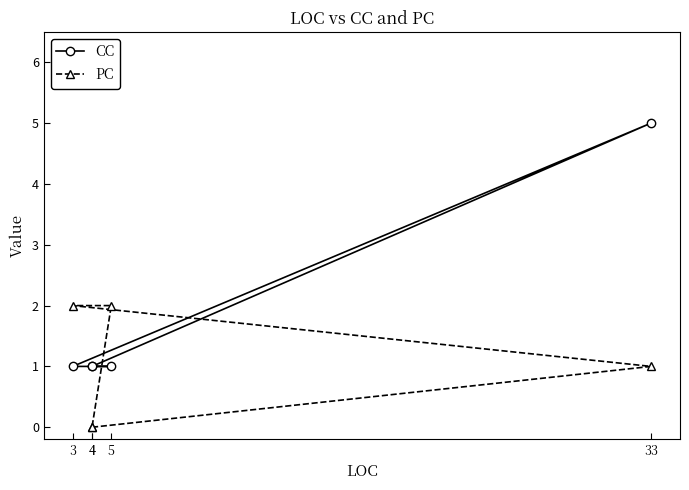

Between which two adjacent categories do CC and PC first intersect?

33 and 3